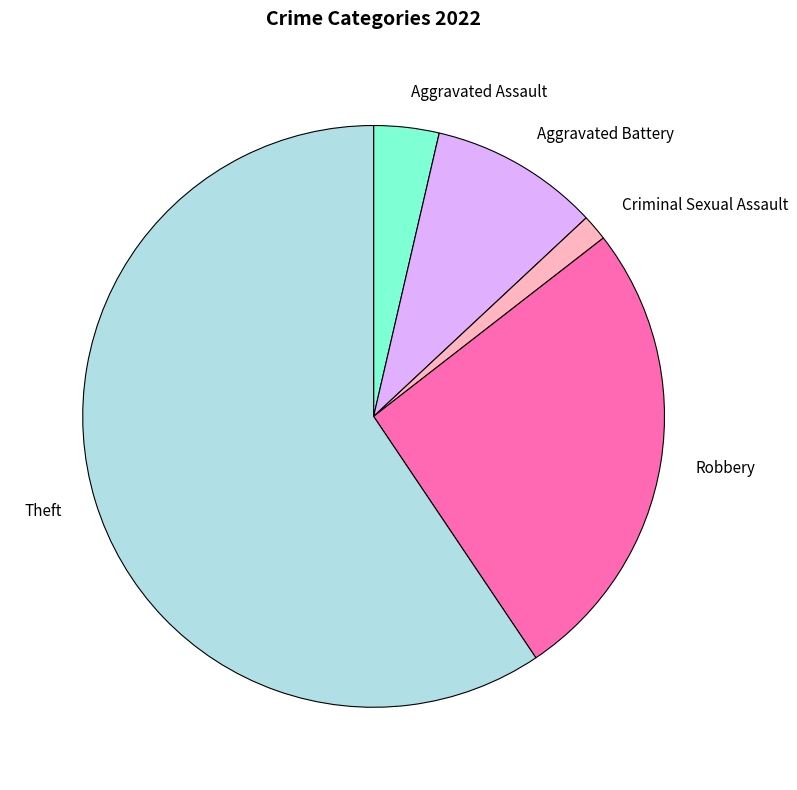

Rank the categories by value from highest to lowest.

Theft, Robbery, Aggravated Battery, Aggravated Assault, Criminal Sexual Assault